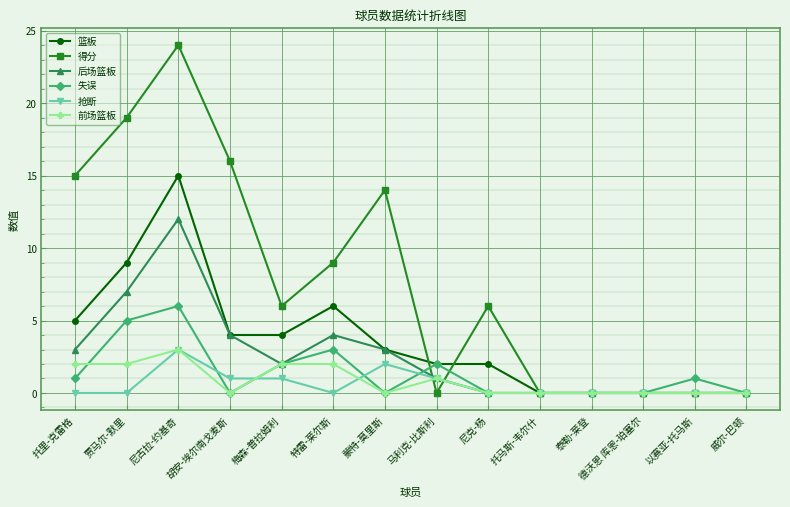

What is the spread (max minus min) of values at 特雷-莱尔斯?

9